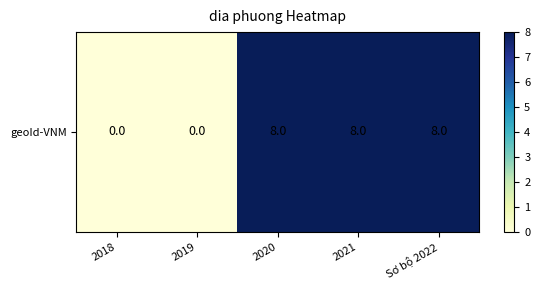

List the labels in order of value, smallest first.

2018, 2019, 2020, 2021, Sơ bộ 2022